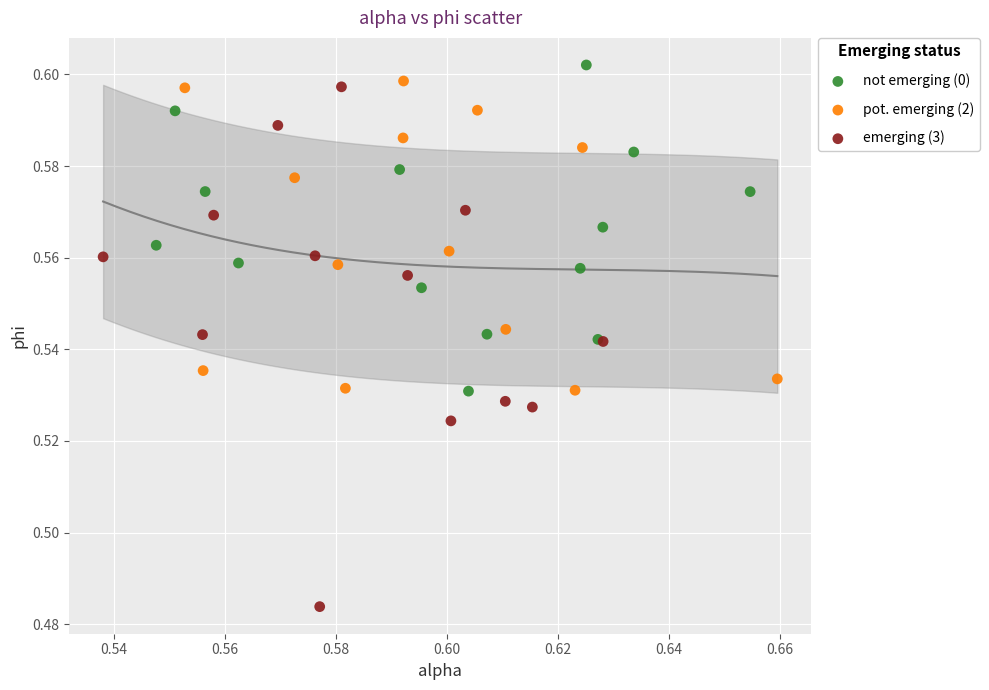

Which series reaches the minimum Y coordinate?

emerging (3)